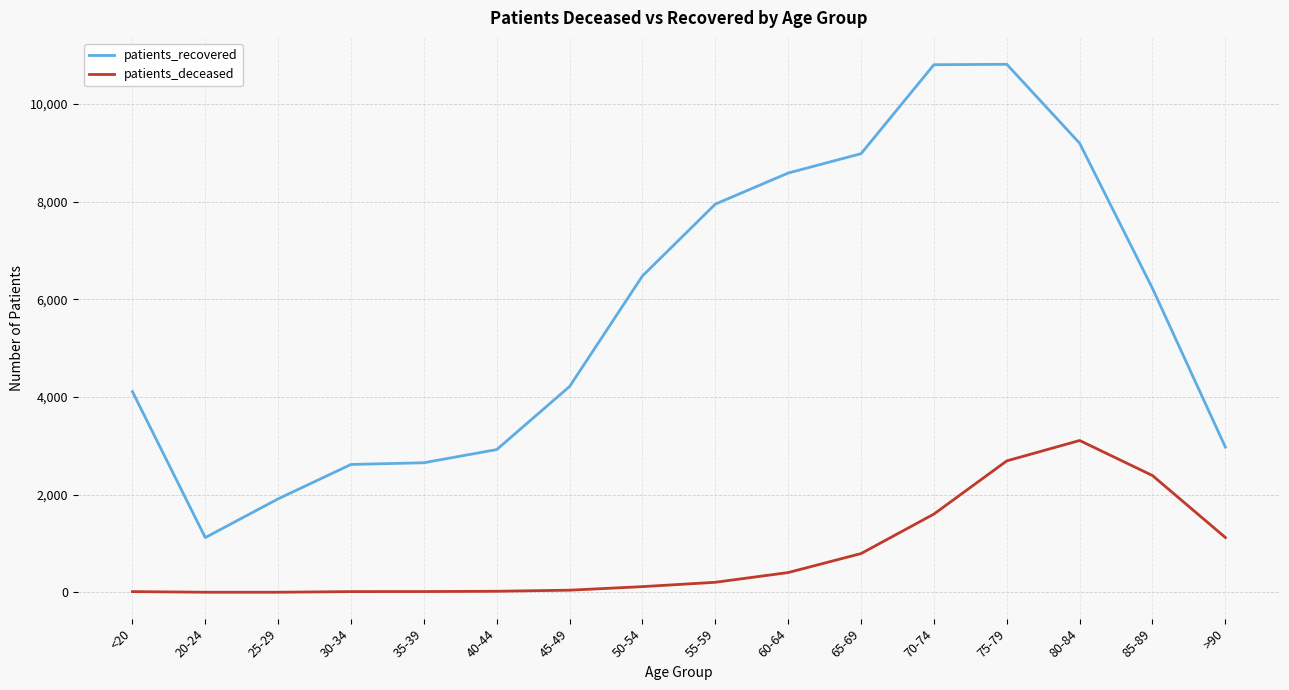

True or false: patients_deceased has a value of 207 at 55-59.

True